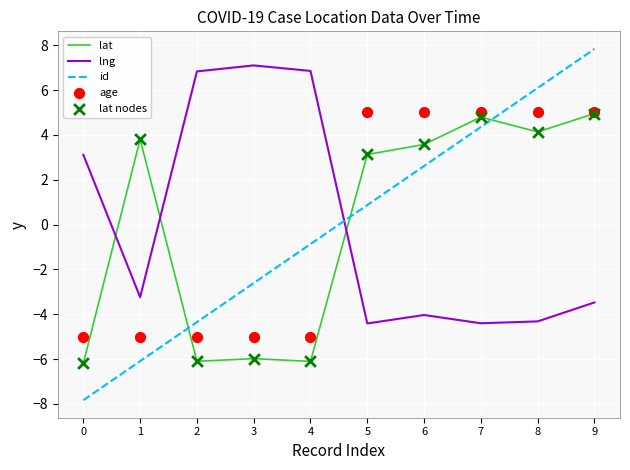

Which series has the largest Y range (max minus min)?

id